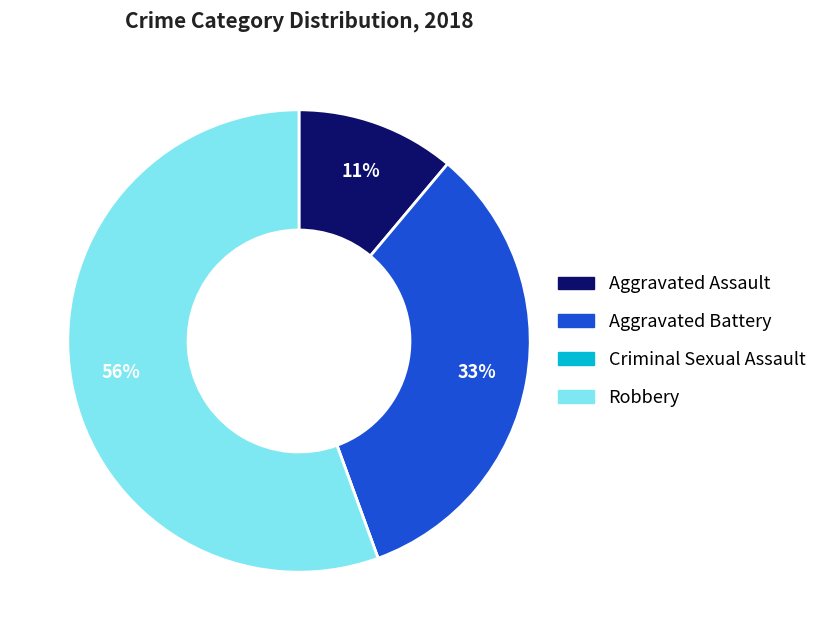

True or false: Aggravated Battery accounts for 44% of the total.

False